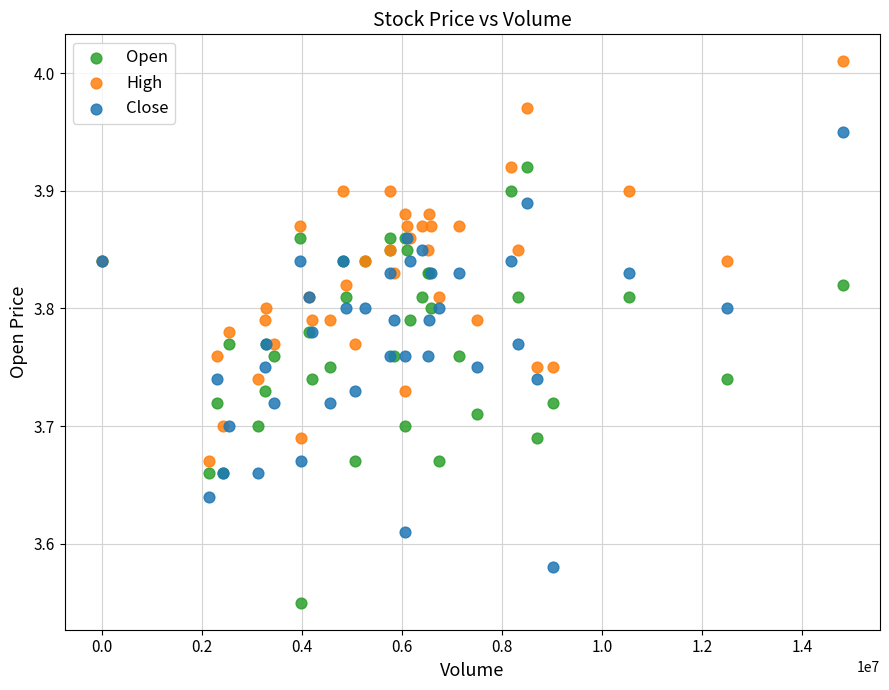

What is the X range (max minus min) for the scatter plot?

14810100.0